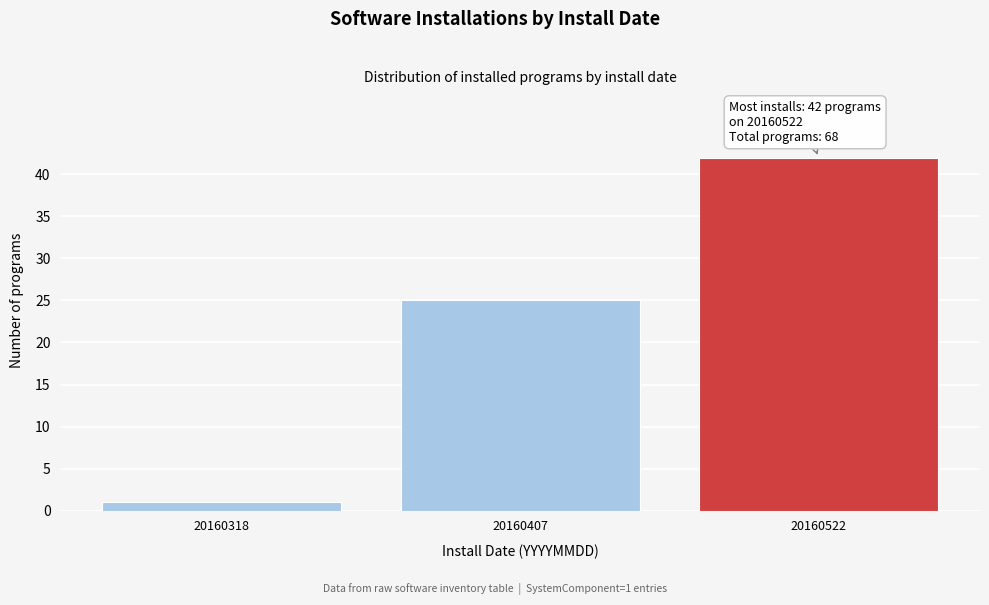

Reading left to right, what are all the values shown in this chart?

1	25	42